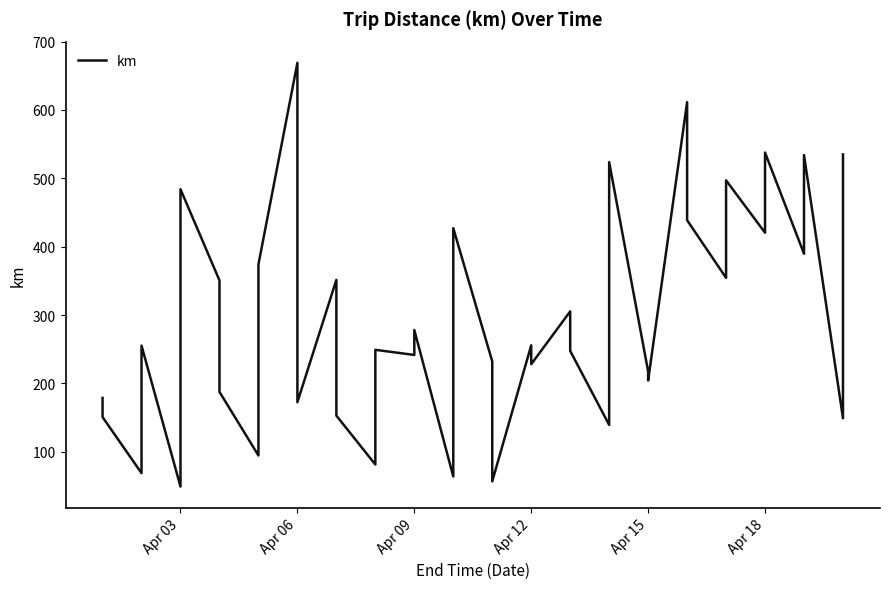

Reading right to left, extract all data points from this chart.

535.0	148.9	534.0	389.7	537.7	420.4	497.1	354.3	438.7	611.4	204.2	217.5	523.7	139.2	247.5	305.3	228.0	255.7	56.7	232.1	427.1	63.7	278.1	241.6	249.1	81.3	152.8	351.4	172.5	669.0	374.0	94.5	187.6	350.7	484.1	49.0	255.2	68.7	150.7	178.7